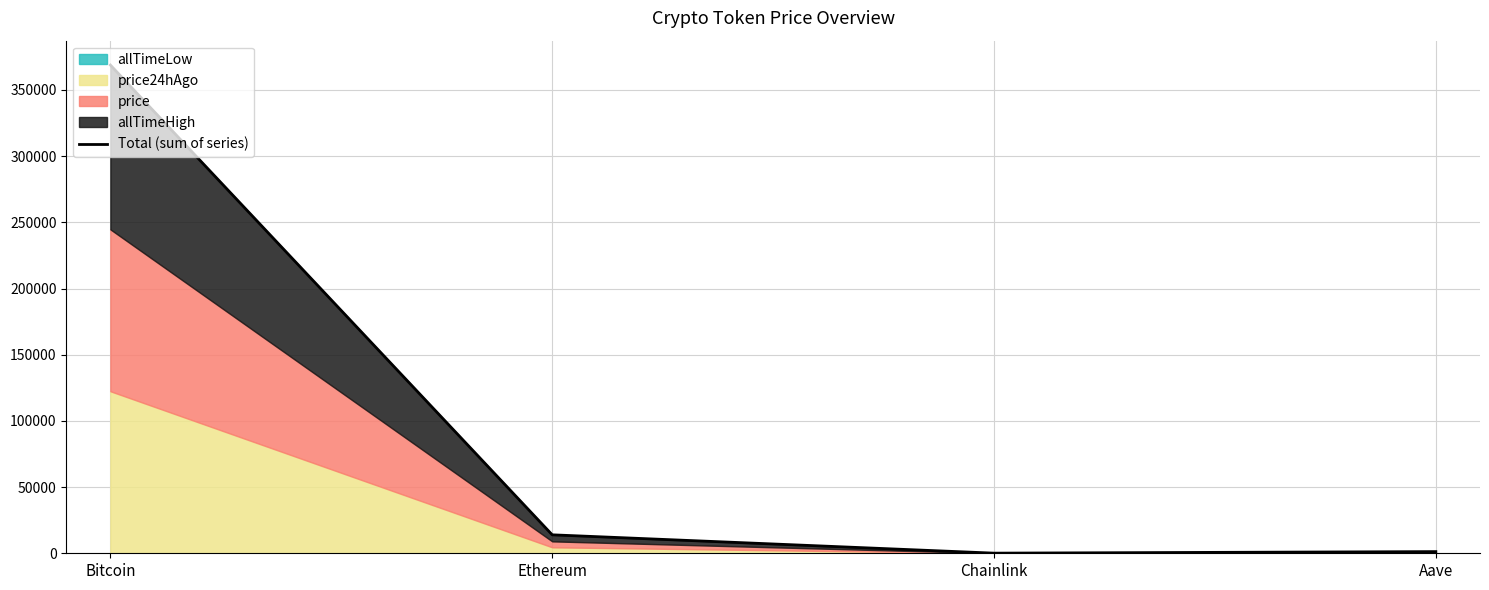

What is the maximum value shown in the chart?

368812.8